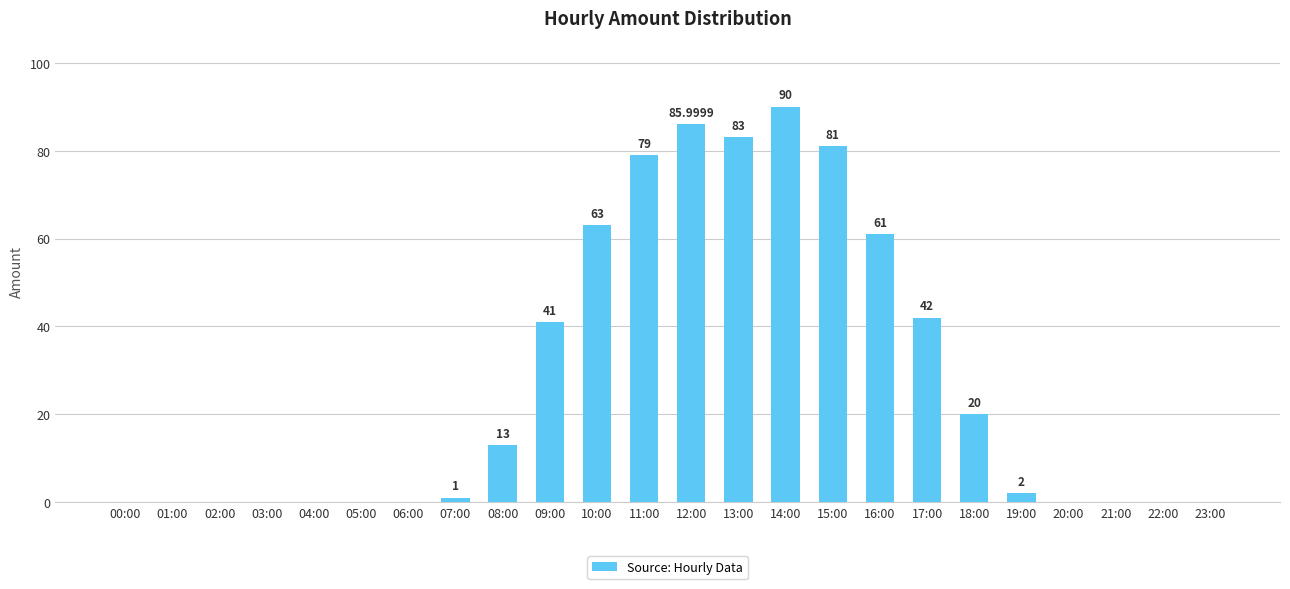

Between 11:00 and 21:00, which is larger?

11:00